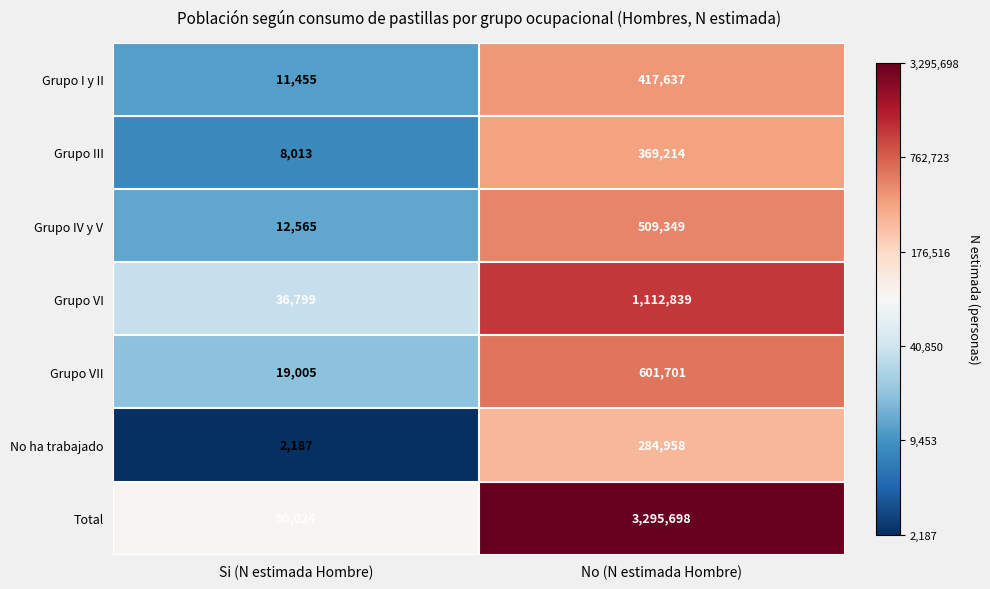

Is the value of Grupo III at Si (N estimada Hombre) greater than the value of Grupo VI at Si (N estimada Hombre)?

No